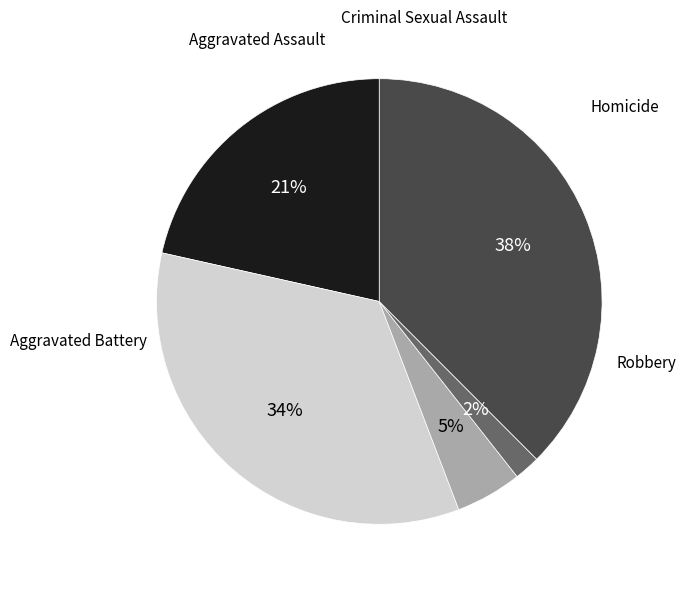

How many slices are in this pie chart?

5